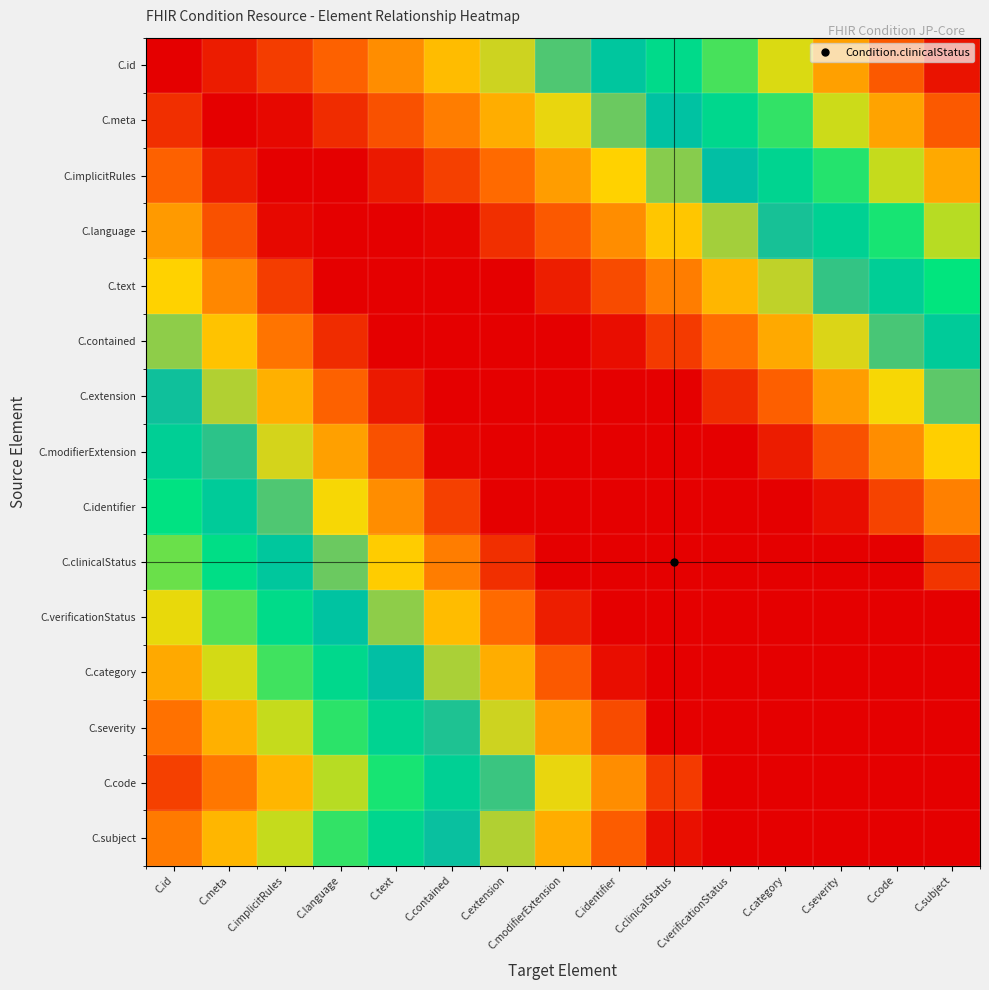

At which category does the chart reach its minimum across all series?

C.subject